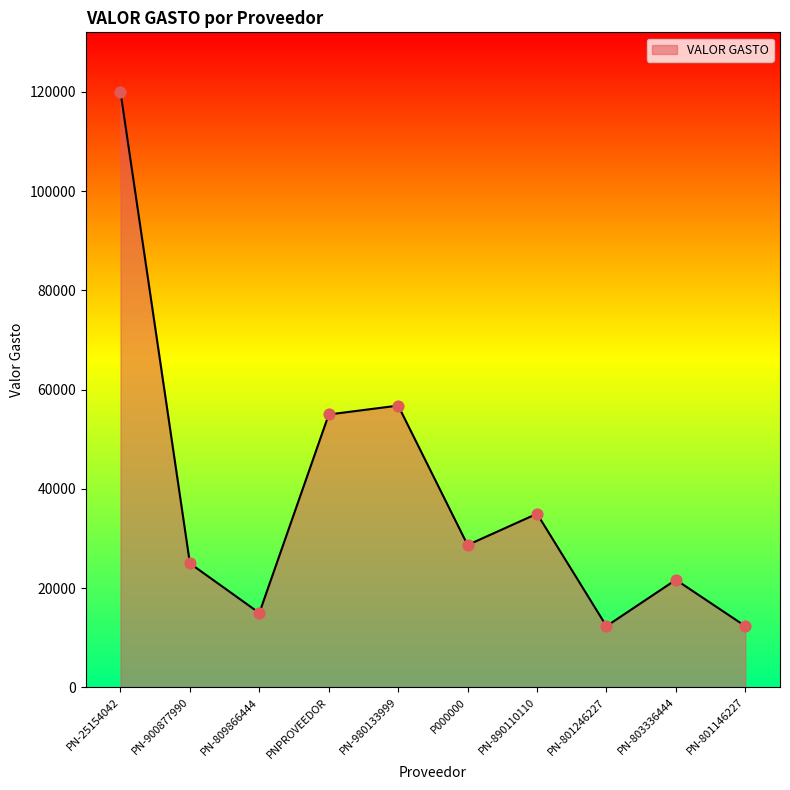

What is the change in value from P000000 to PN-803336444?

-7011